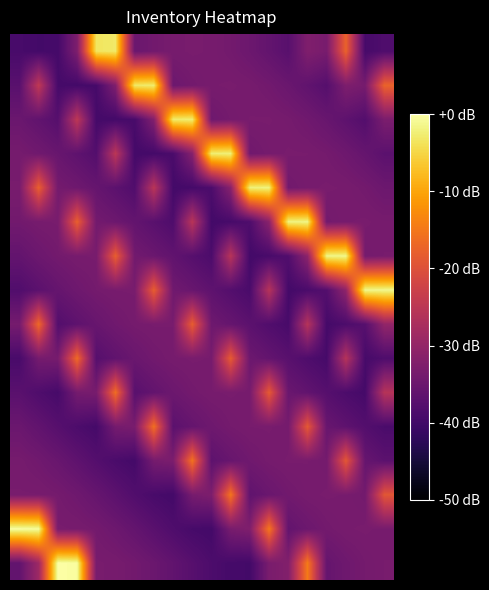

How many data points does each series have?

20